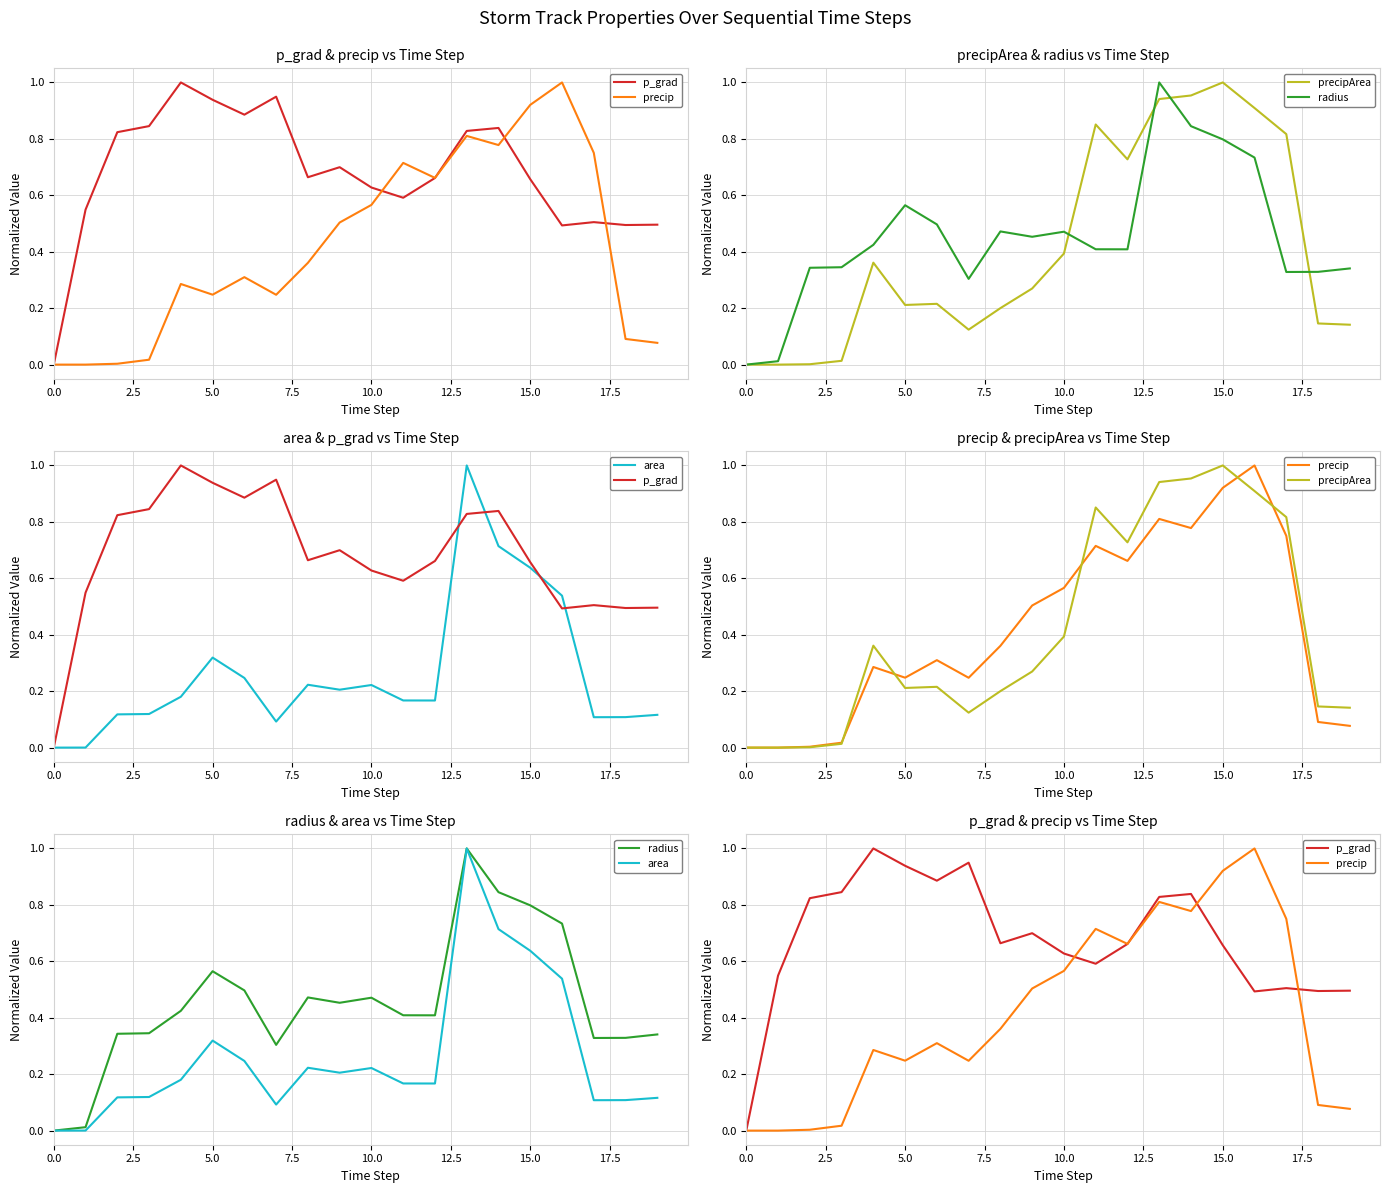

Reading right to left, list all the values displayed in this chart.

p_grad: 0.5	0.5	0.5	0.5	0.7	0.8	0.8	0.7	0.6	0.6	0.7	0.7	0.9	0.9	0.9	1.0	0.8	0.8	0.5	0.0
precip: 0.1	0.1	0.8	1.0	0.9	0.8	0.8	0.7	0.7	0.6	0.5	0.4	0.2	0.3	0.2	0.3	0.0	0.0	0.0	0.0
precipArea: 0.1	0.1	0.8	0.9	1.0	1.0	0.9	0.7	0.9	0.4	0.3	0.2	0.1	0.2	0.2	0.4	0.0	0.0	0.0	0.0
radius: 0.3	0.3	0.3	0.7	0.8	0.8	1.0	0.4	0.4	0.5	0.5	0.5	0.3	0.5	0.6	0.4	0.3	0.3	0.0	0.0
area: 0.1	0.1	0.1	0.5	0.6	0.7	1.0	0.2	0.2	0.2	0.2	0.2	0.1	0.2	0.3	0.2	0.1	0.1	0.0	0.0